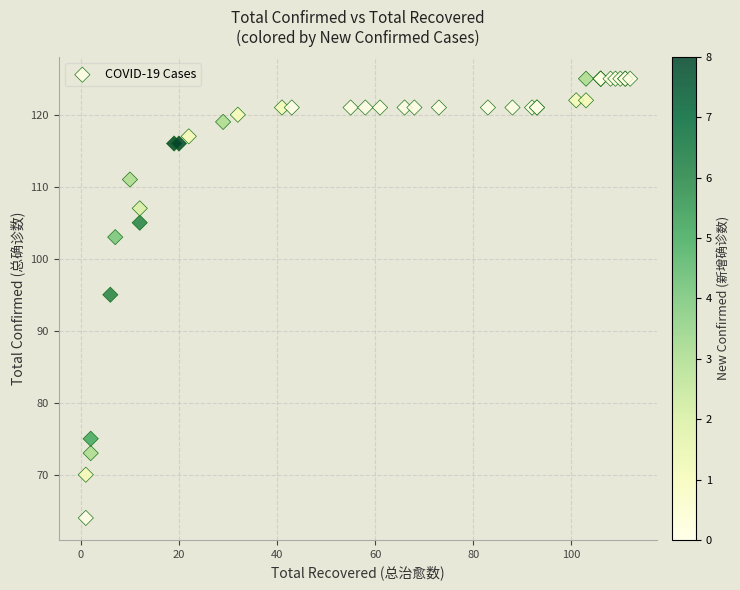

What Y value in the scatter plot is closest to 94?

95